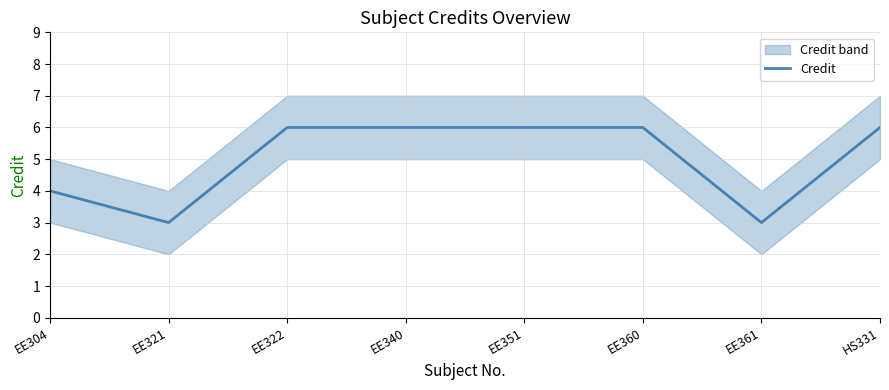

How many data points are less than 6?

3